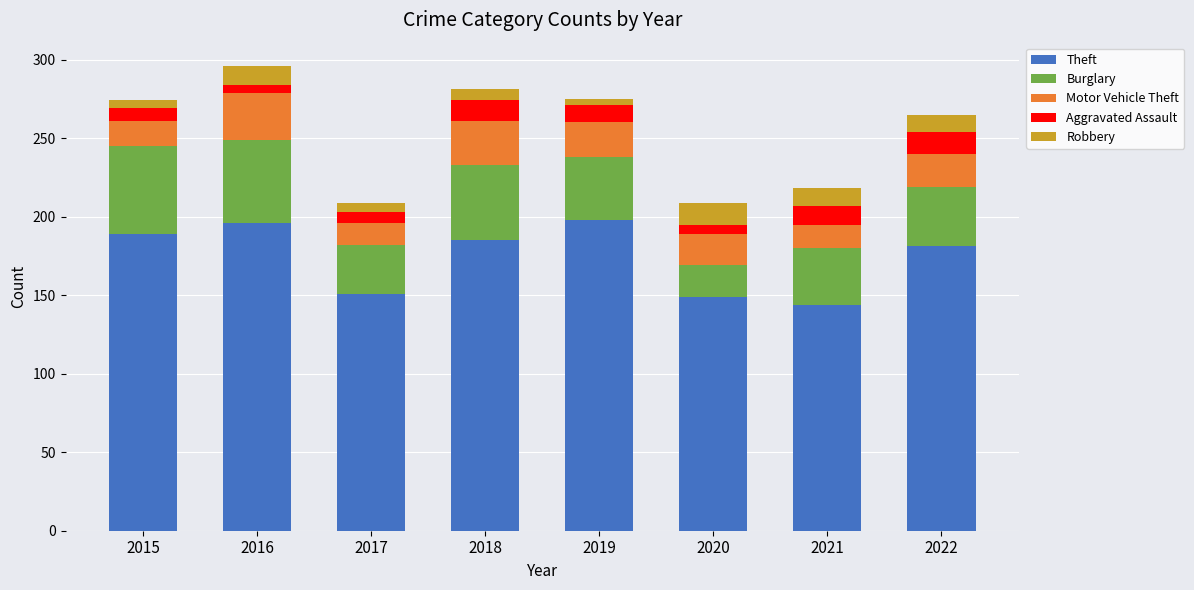

How many bars are there in total?

8